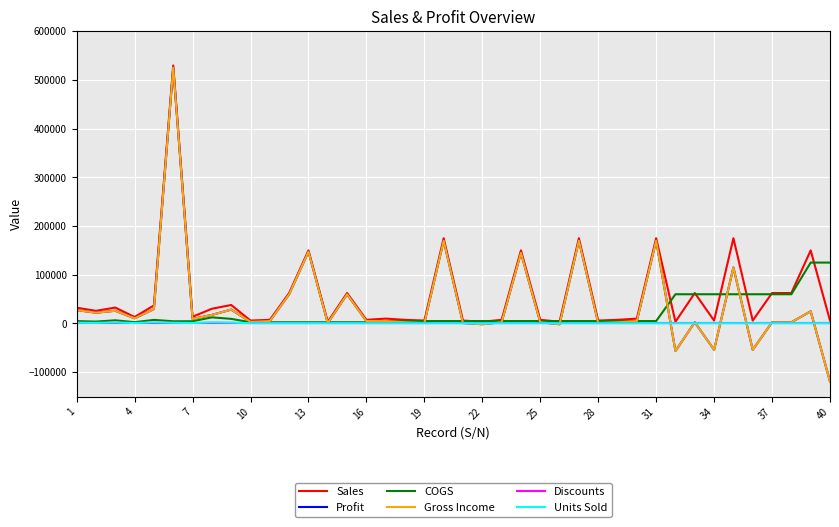

What is the minimum value shown in the chart?

-119000